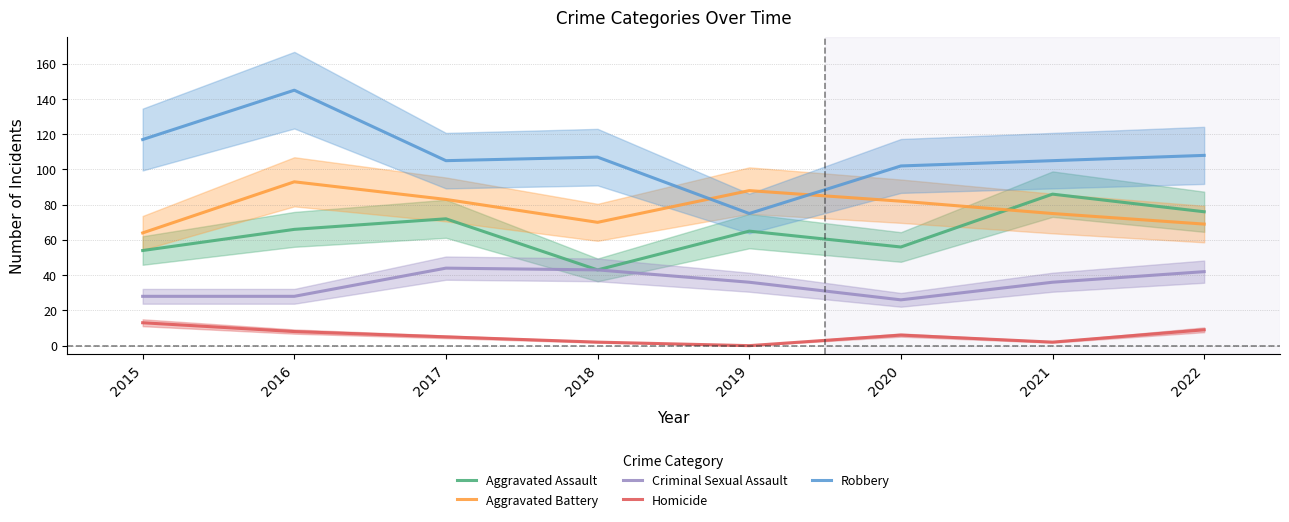

What is the difference between the Robbery values at 2019 and 2017?

30